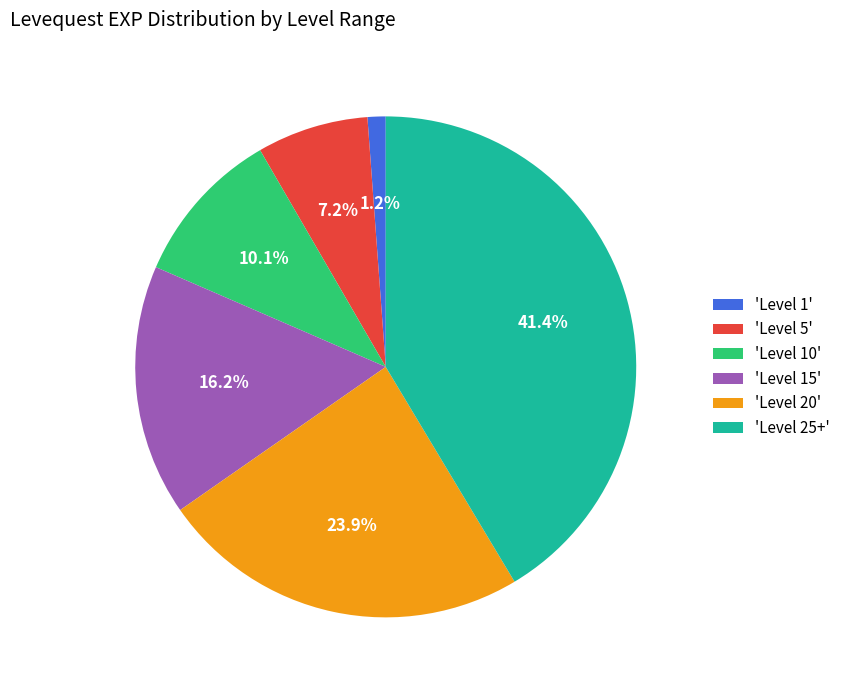

Combined, do 'Level 20' and 'Level 10' account for over 50%?

No